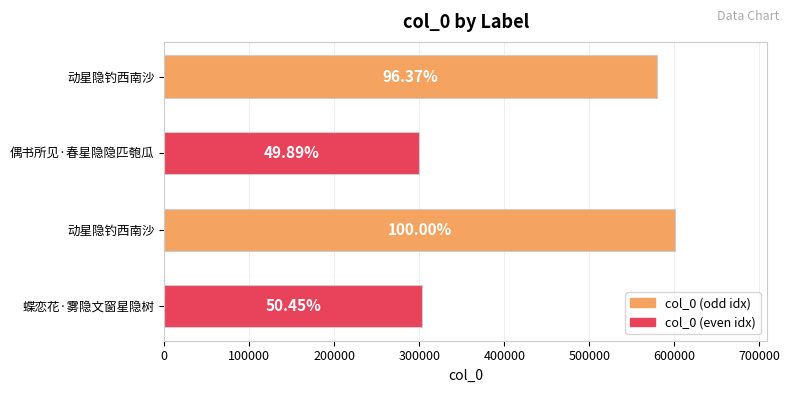

Are the bars horizontal?

Yes